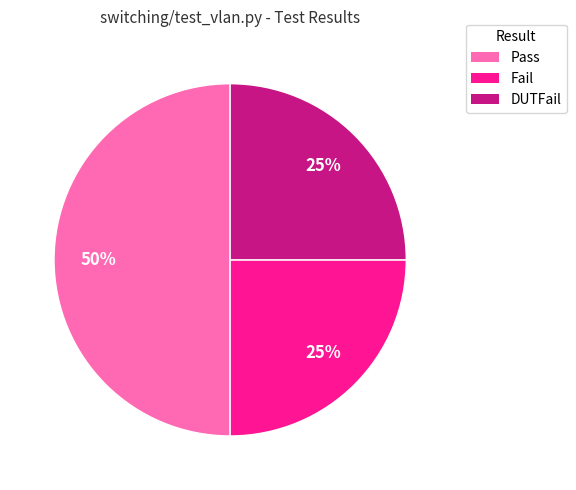

Combined, do Pass and DUTFail account for over 50%?

Yes